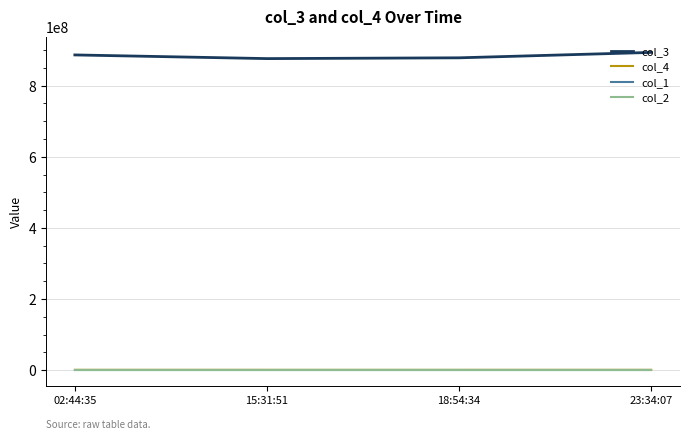

What is the difference between the second highest and minimum values in the col_3 series?

10329104